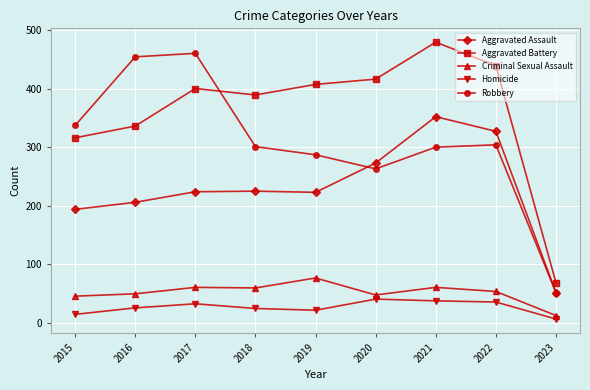

True or false: Homicide has a value of 41 at 2020.

True